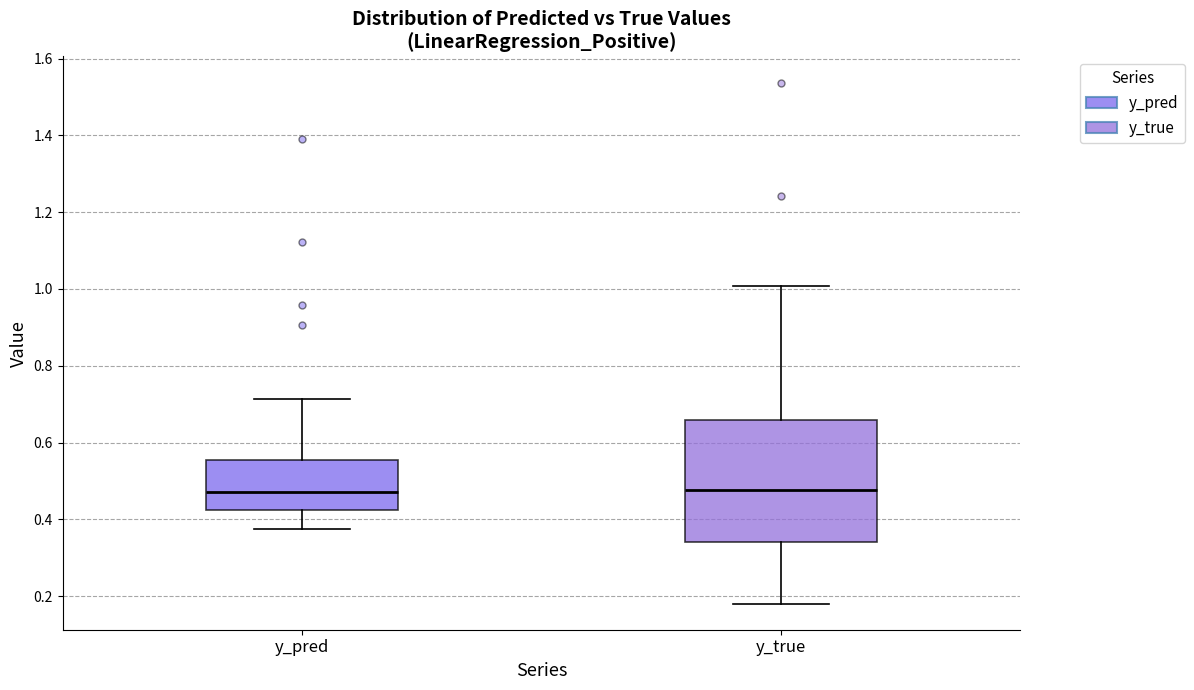

Reading left to right, read every box against the y-axis: the position of its median line, the range the box covers, and the ends of its whiskers. The values are not printed on the chart, so give them approximately, as read against the axis.

y_pred: median 0.48, box 0.42 to 0.56, whiskers 0.38 to 0.72
y_true: median 0.48, box 0.34 to 0.66, whiskers 0.18 to 1.00